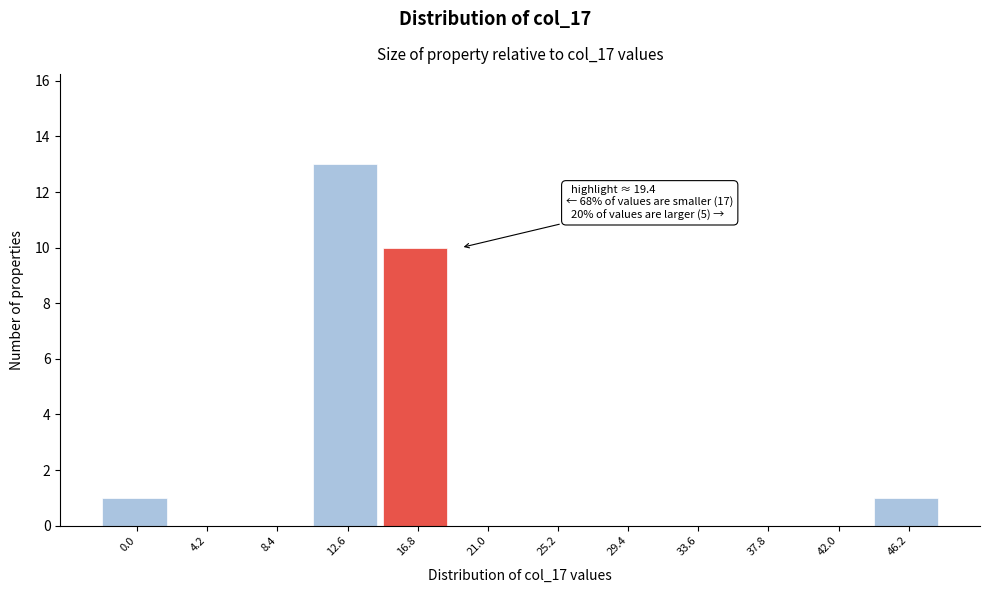

Reading left to right, list all the values displayed in this chart.

0.0=1	4.2=0	8.4=0	12.6=13	16.8=10	21.0=0	25.2=0	29.4=0	33.6=0	37.8=0	42.0=0	46.2=1